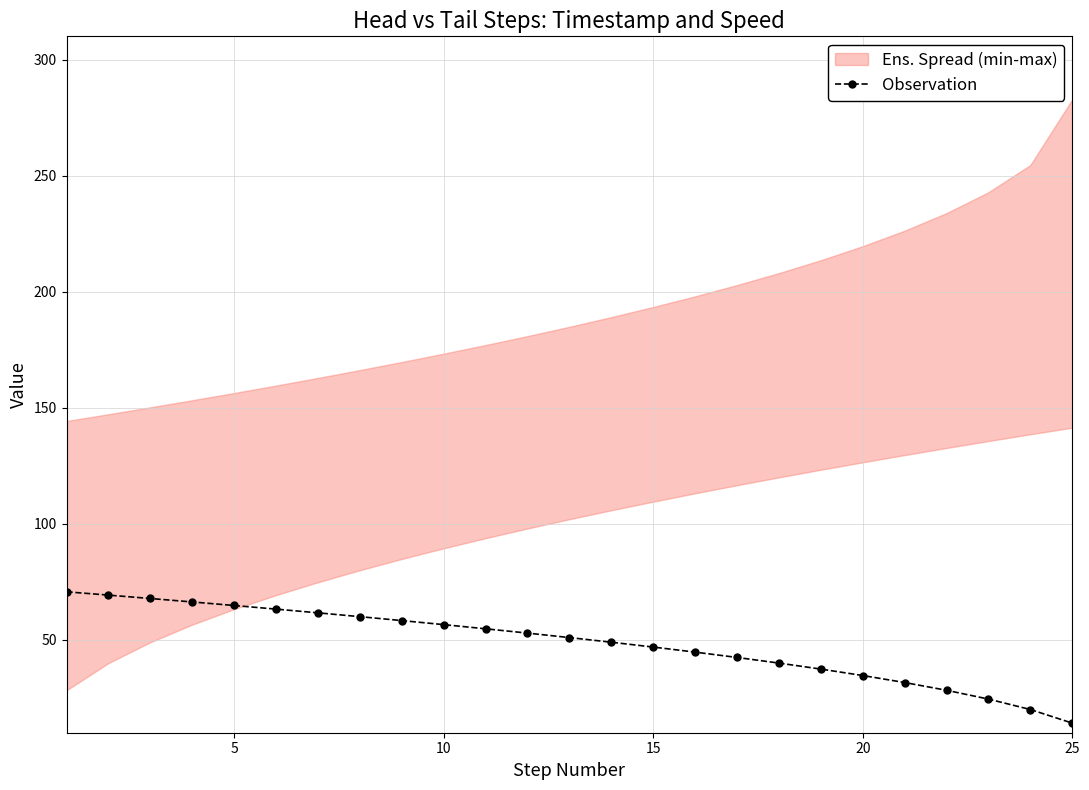

How many data points does each series have?

25